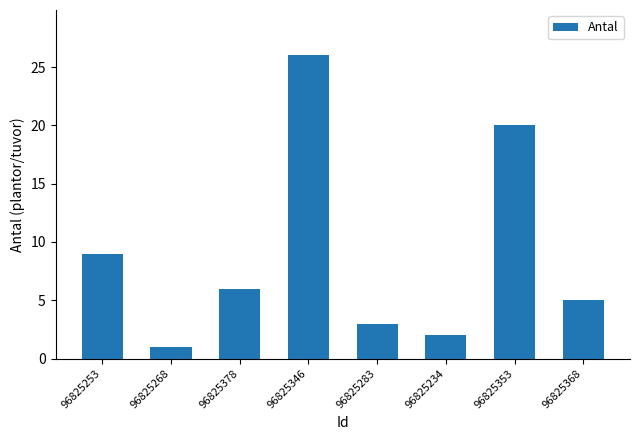

What is the average value?

9